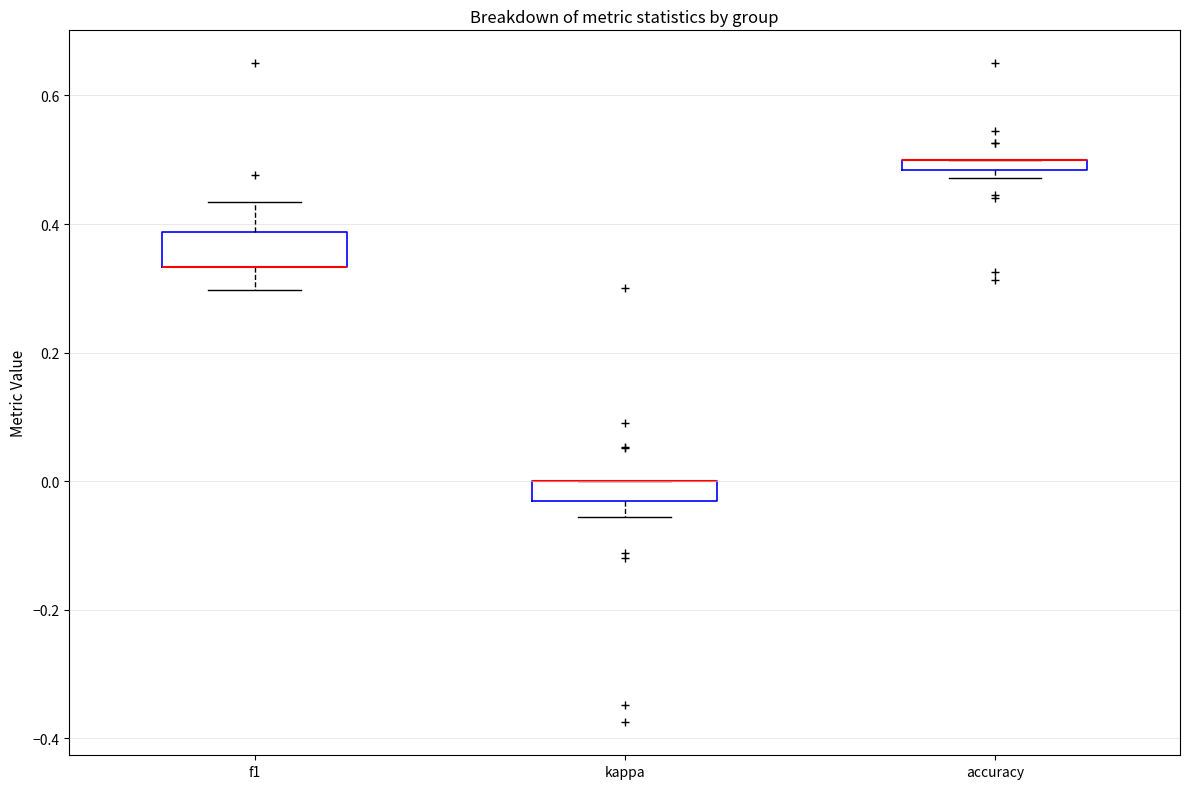

Where is the upper edge of the box for accuracy on the y-axis? The values are not printed on the chart, so give them approximately, as read against the axis.

0.50